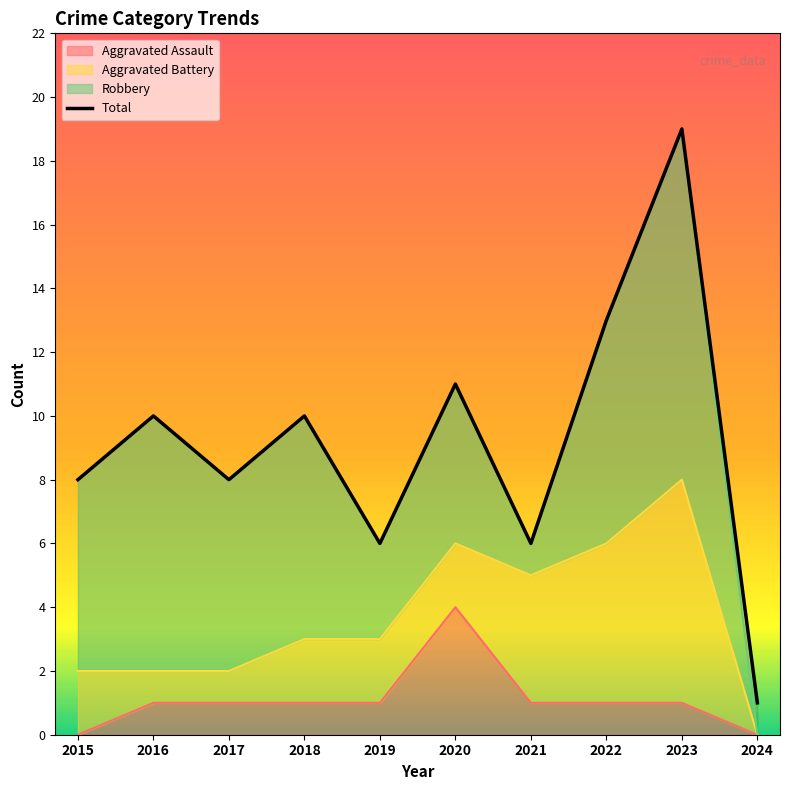

Reading left to right, transcribe all the data shown in this chart.

2015=8	2016=10	2017=8	2018=10	2019=6	2020=11	2021=6	2022=13	2023=19	2024=1